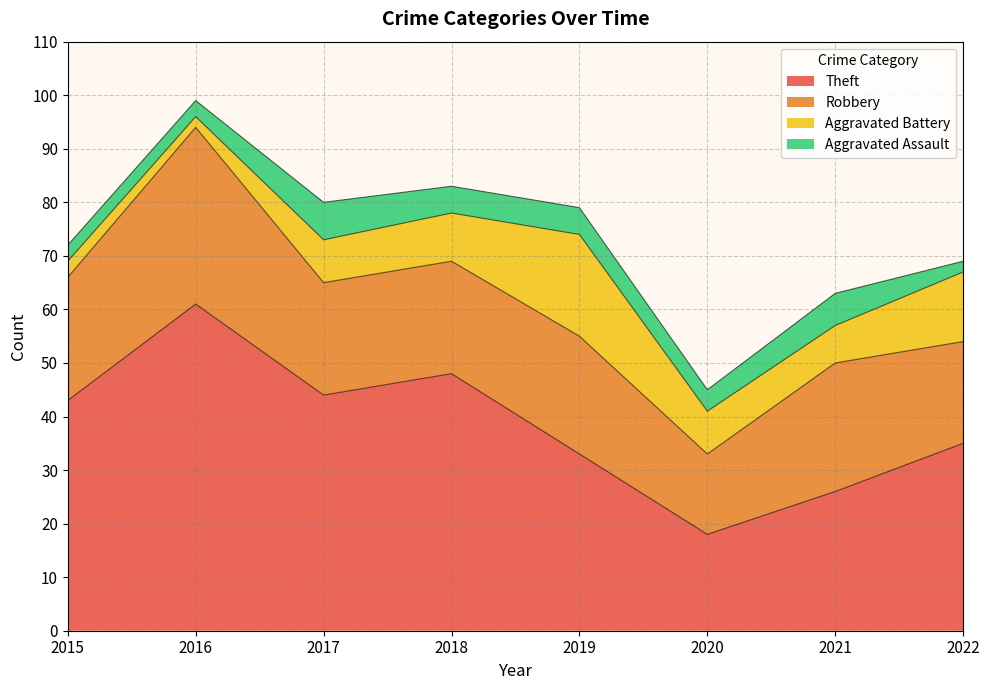

Rank the categories by Aggravated Assault value from highest to lowest.

2017, 2021, 2018, 2019, 2020, 2015, 2016, 2022